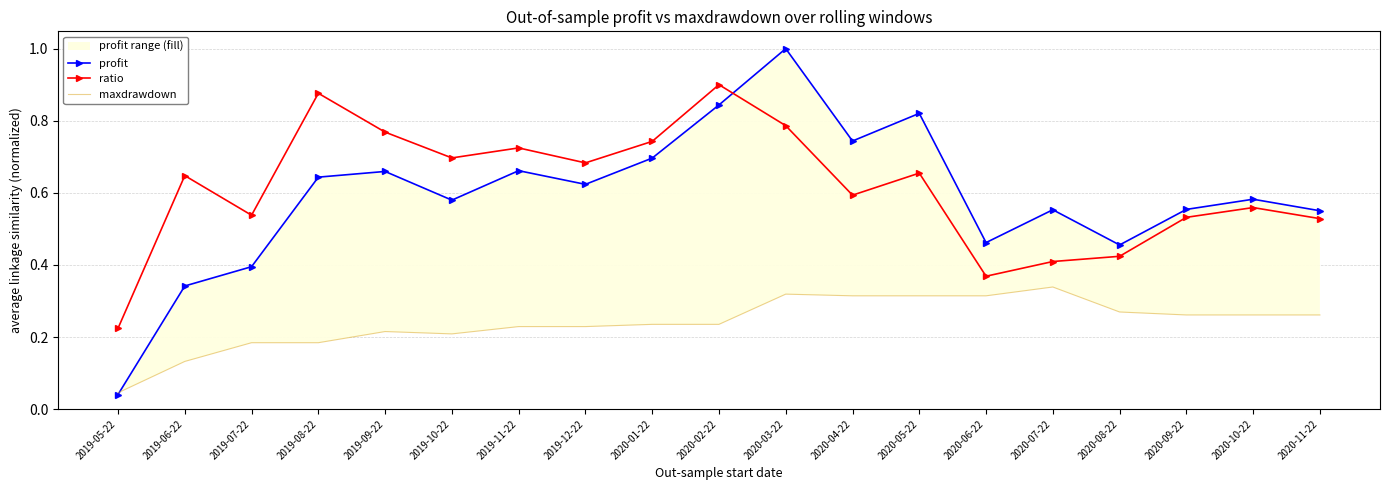

What are all the series names shown in the legend?

profit, ratio, maxdrawdown